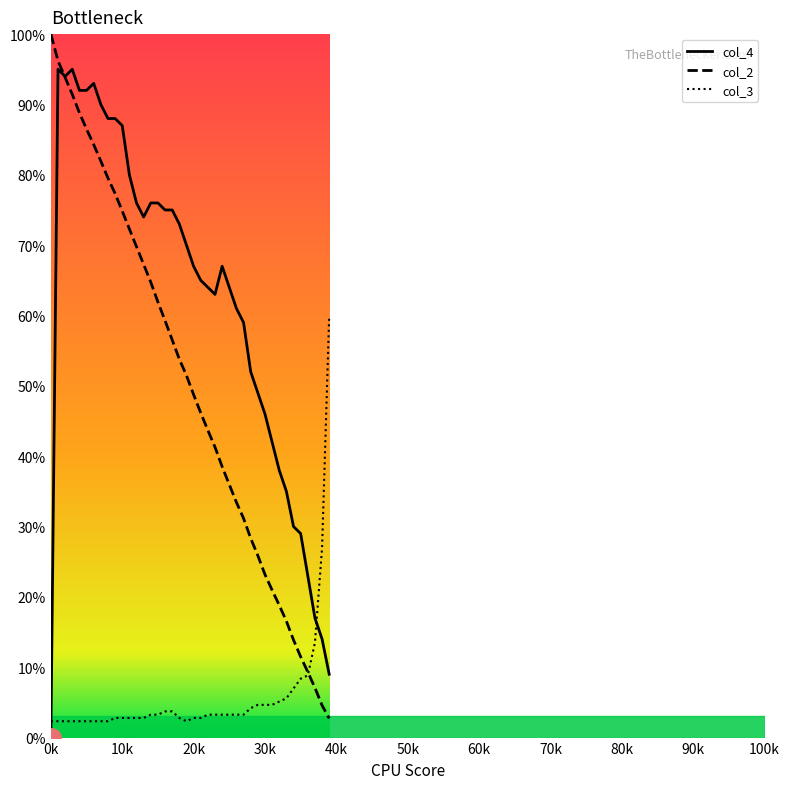

List the series in order of their overall mean, highest first.

col_4, col_2, col_3